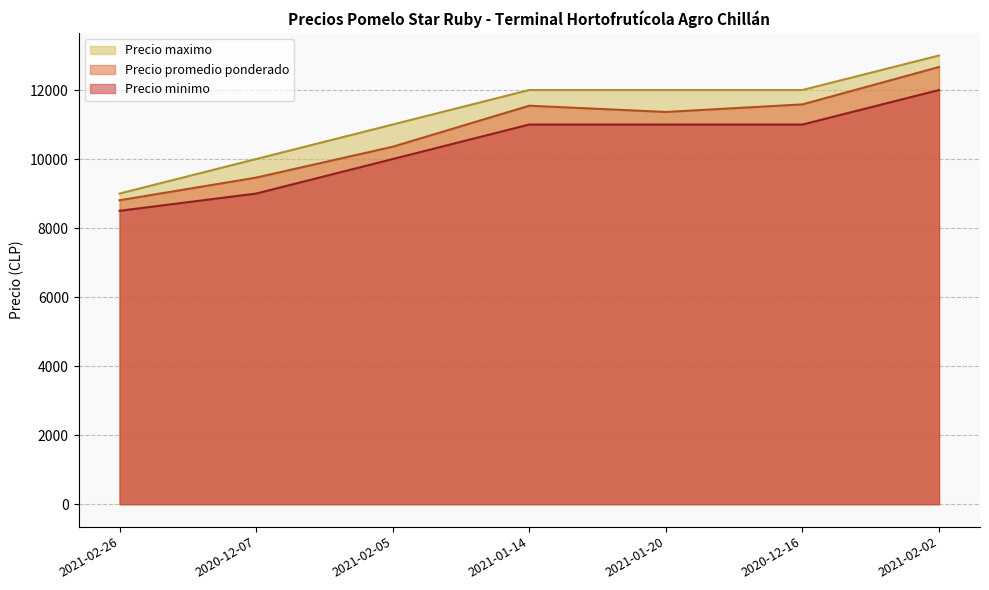

What is the average value of the Precio promedio ponderado series?

10826